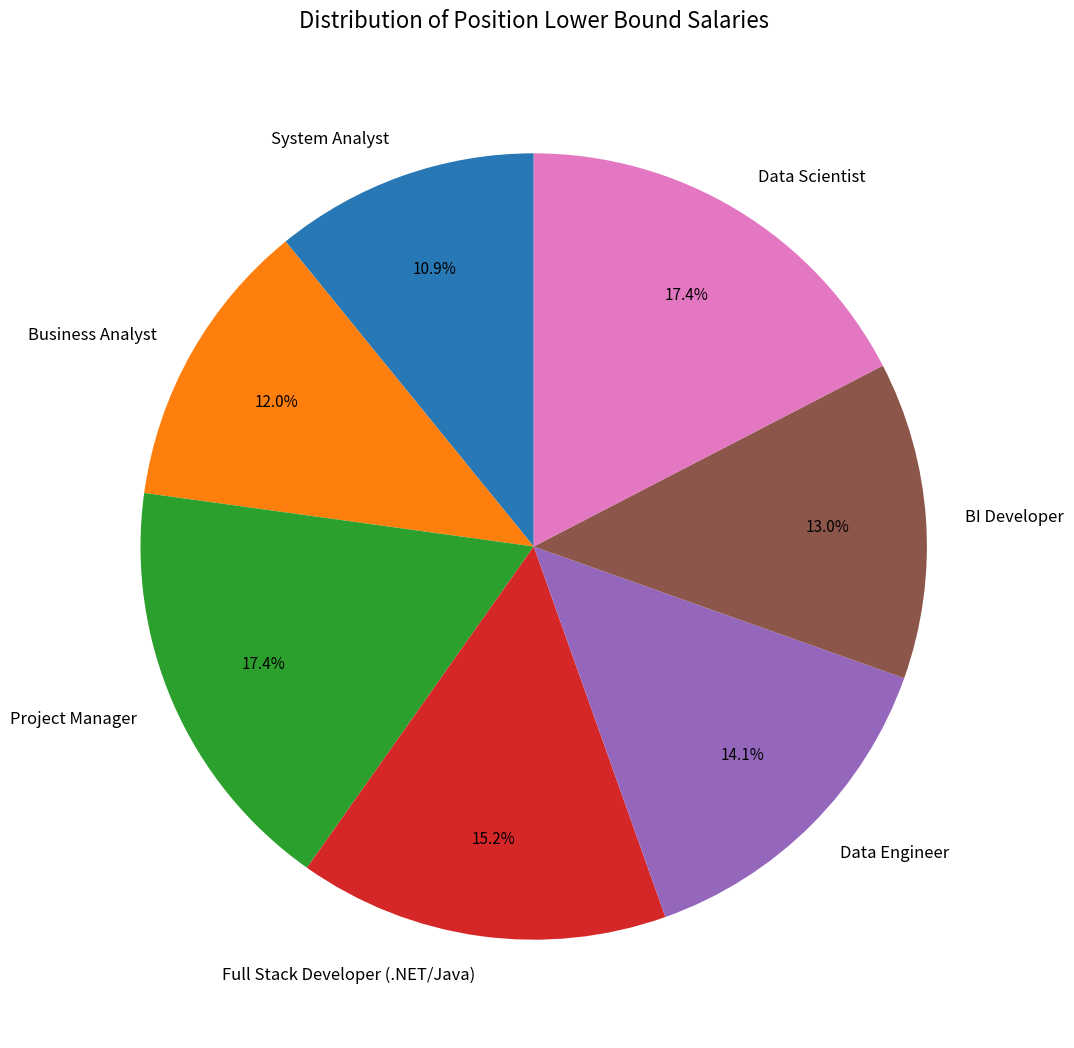

Which has a higher value, Business Analyst or System Analyst?

Business Analyst